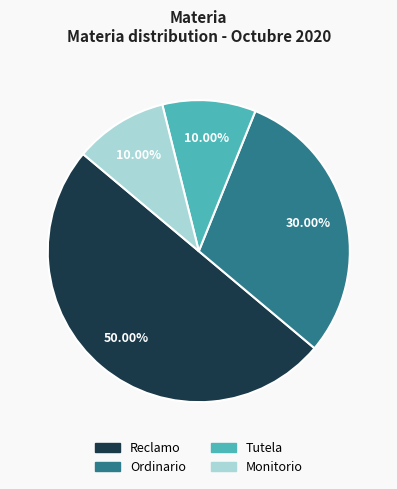

What percentage is the Ordinario slice, to the nearest percent?

30%